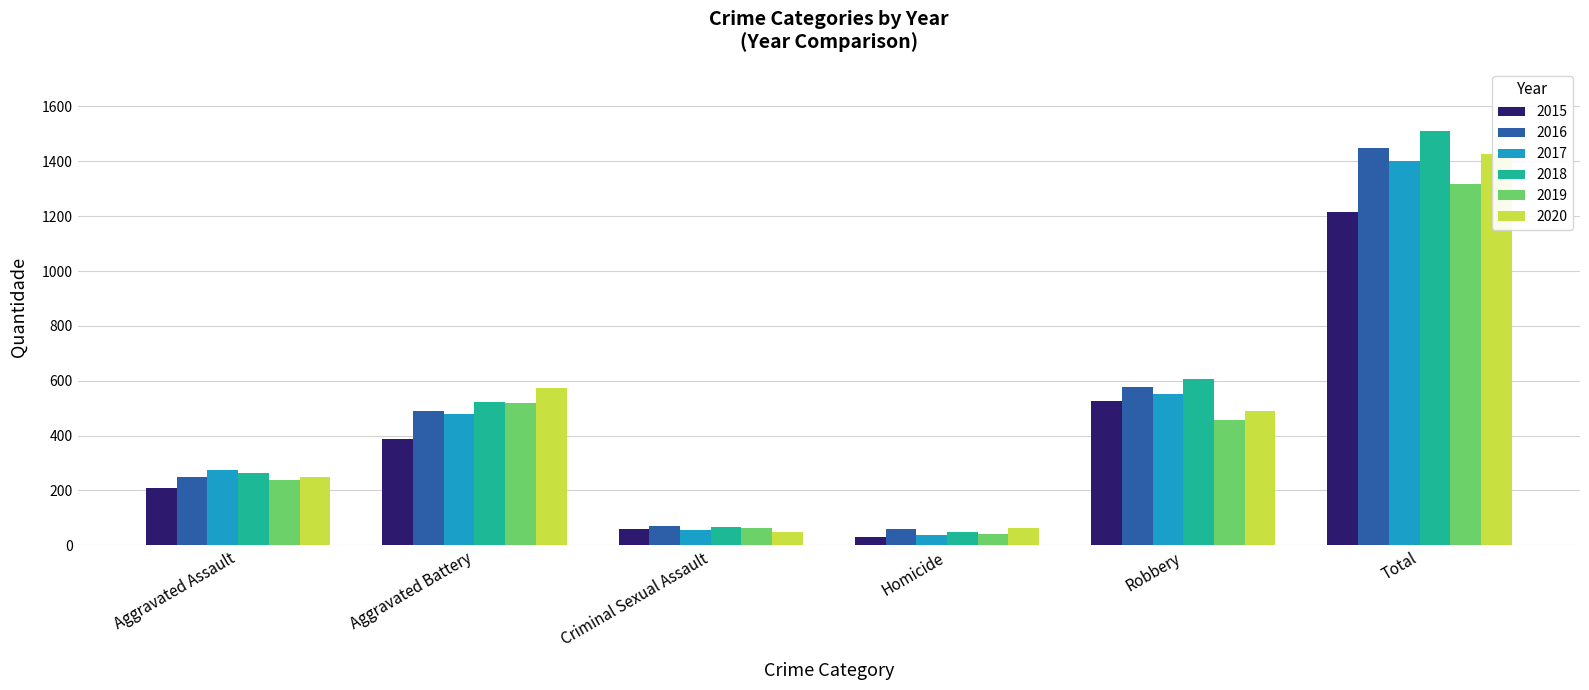

Is it true that 2020 equals 78 at Criminal Sexual Assault?

False